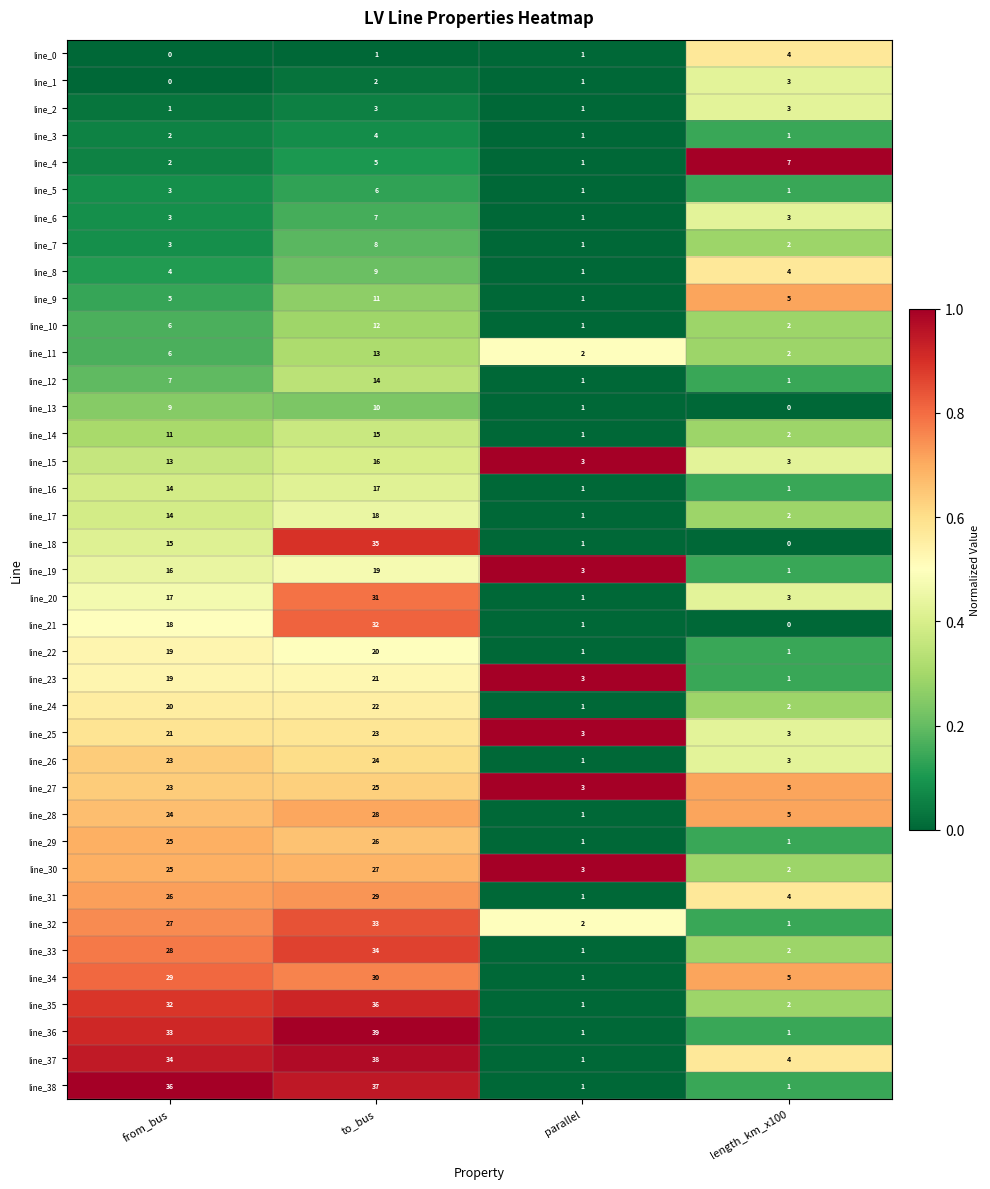

What is the difference between the maximum and second lowest values in the line_28 series?

23